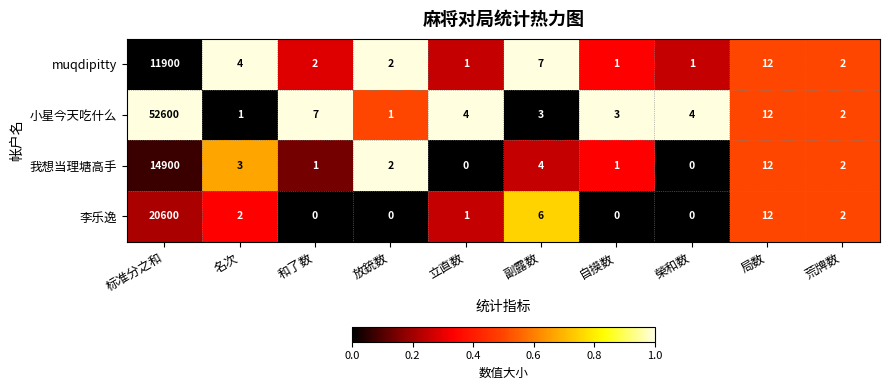

At 名次, list the series in order from largest to smallest.

muqdipitty, 我想当理塘高手, 李乐逸, 小星今天吃什么